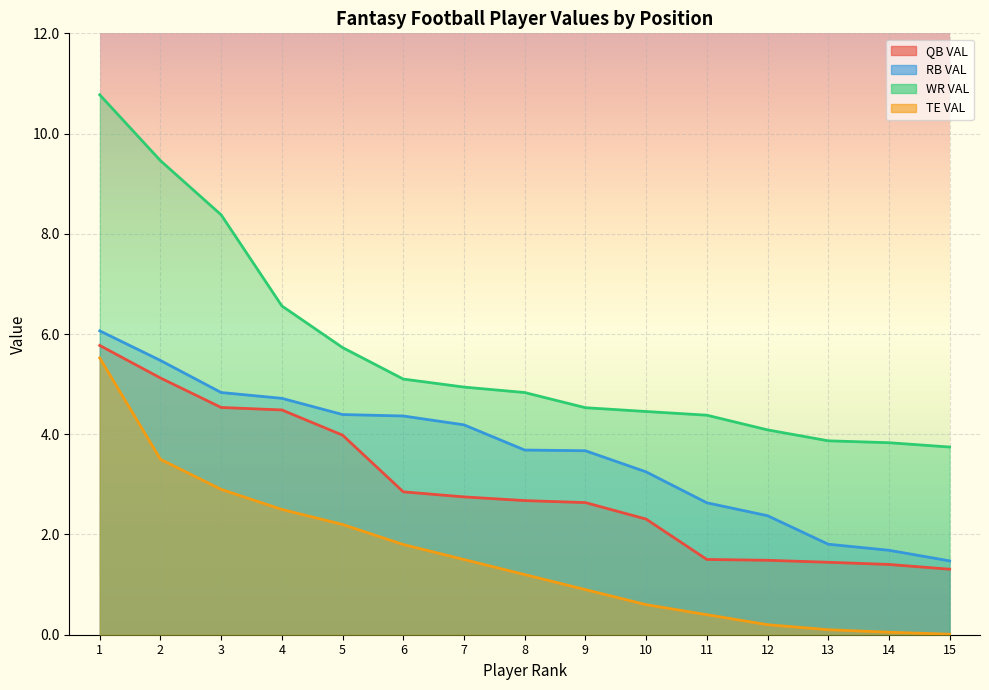

Does the chart display data point markers on the line(s)?

No